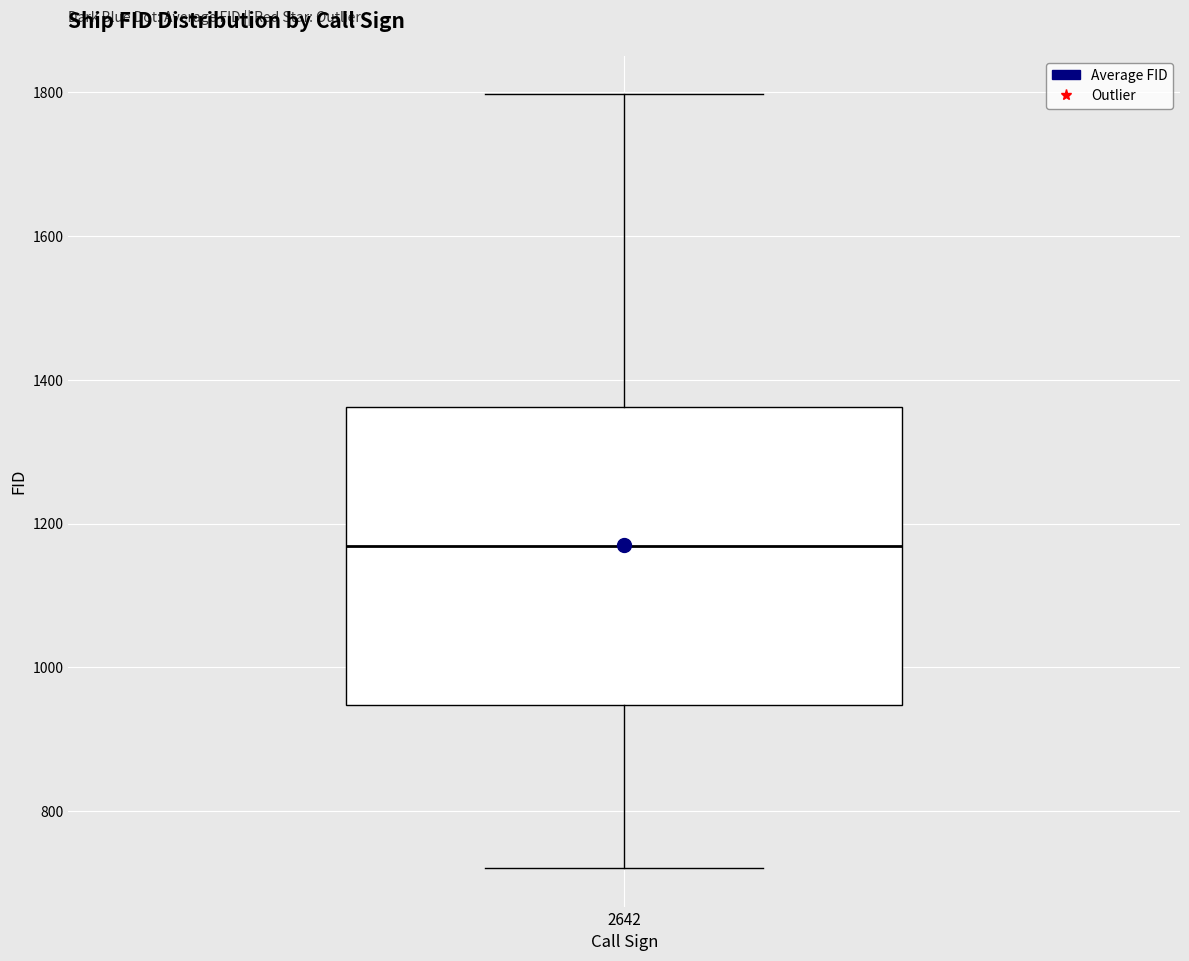

Read this box plot against the y-axis: the position of the median line, the range covered by the box, and the ends of both whiskers. The values are not printed on the chart, so give them approximately, as read against the axis.

median 1160, box 940 to 1360, whiskers 720 to 1800